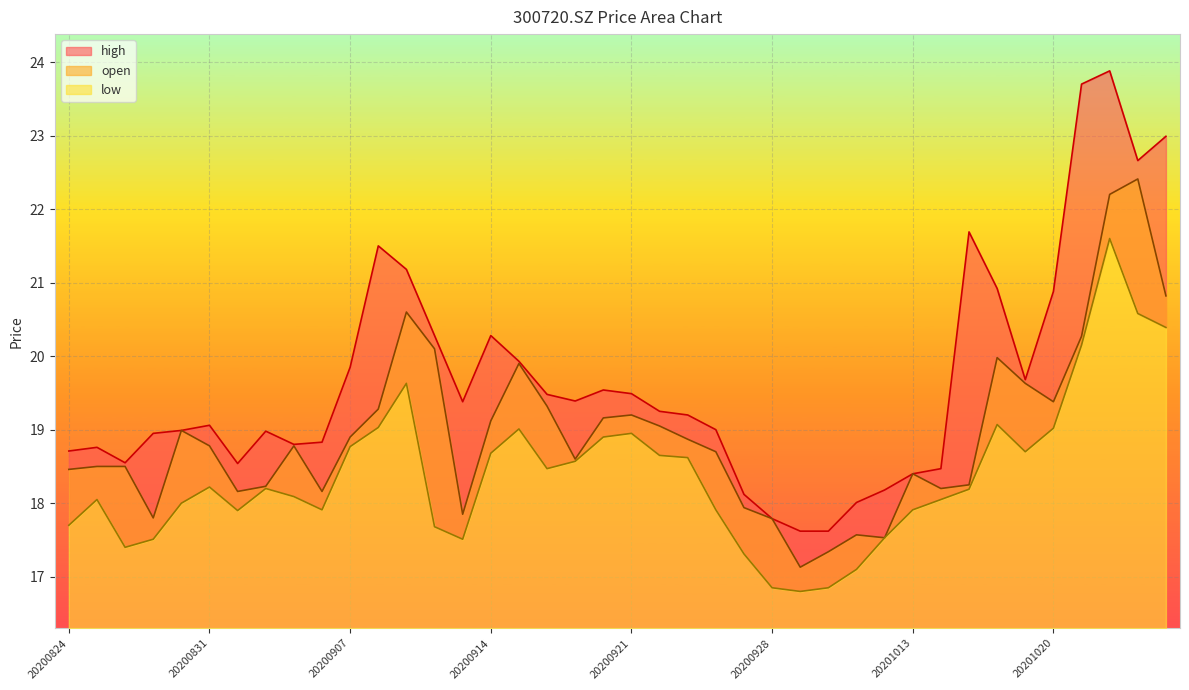

List the labels in order of high value, smallest first.

20200929, 20200930, 20200928, 20201009, 20200925, 20201012, 20201013, 20201014, 20200901, 20200826, 20200824, 20200825, 20200903, 20200904, 20200827, 20200902, 20200828, 20200924, 20200831, 20200923, 20200922, 20200911, 20200917, 20200916, 20200921, 20200918, 20201019, 20200907, 20200915, 20200910, 20200914, 20201020, 20201016, 20200909, 20200908, 20201015, 20201023, 20201026, 20201021, 20201022